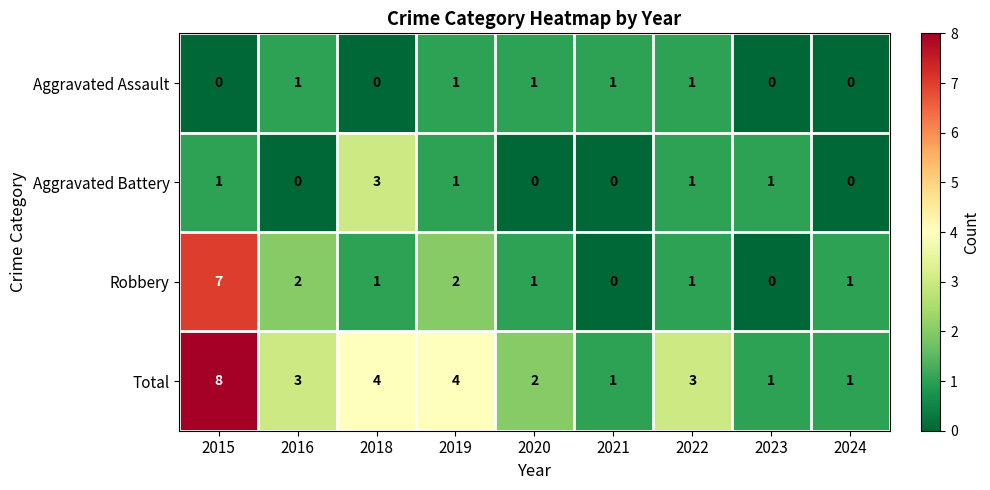

What is the highest value of the Aggravated Battery series?

3